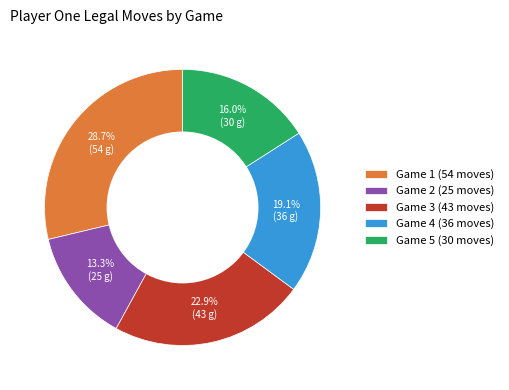

Which slice is the smallest?

Game 2 (25 moves)